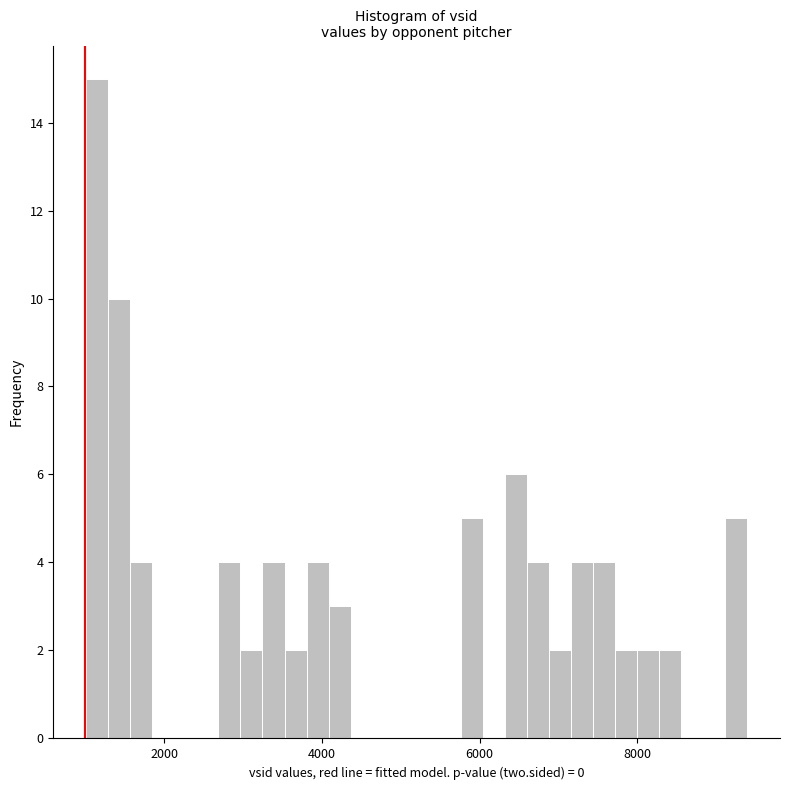

Around what value on the x-axis is the tallest bar? Give the approximate position of its centre, as read against the axis.

1200